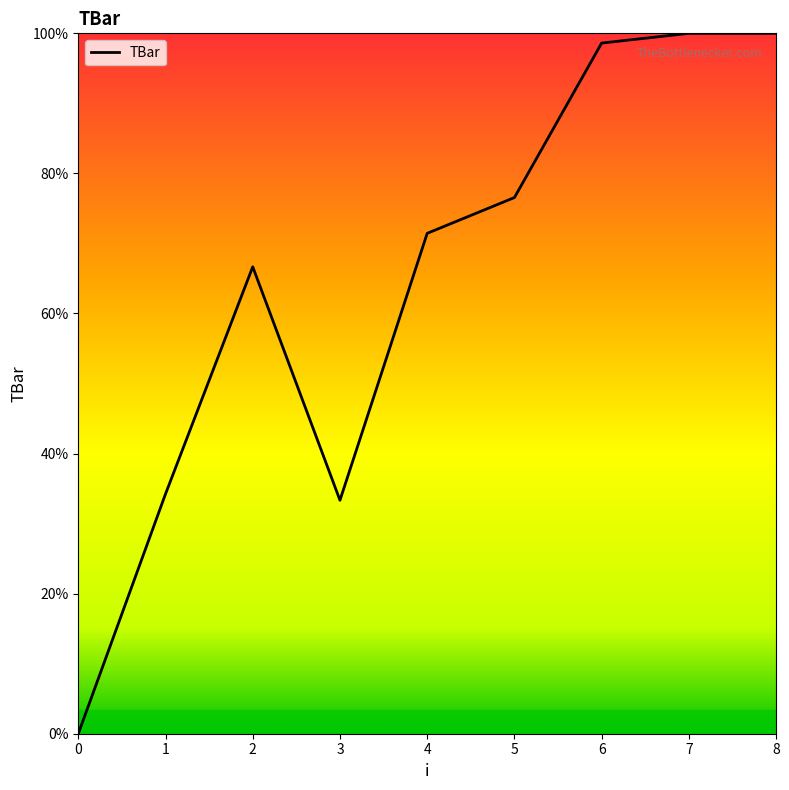

List the labels in order of value, smallest first.

0, 3, 1, 2, 4, 5, 6, 7, 8